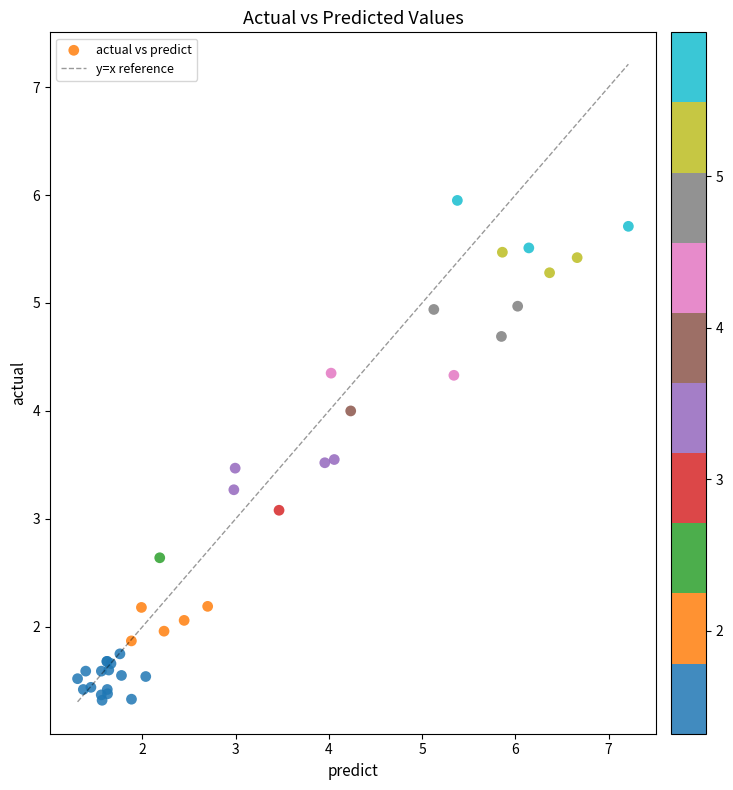

What Y value in the scatter plot is closest to 3?

3.1